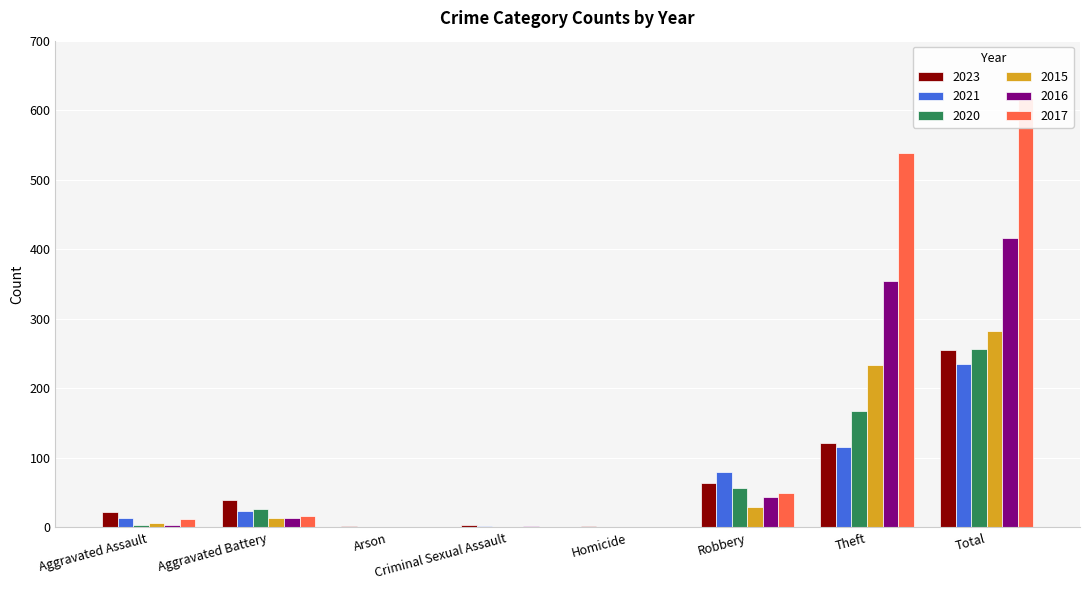

Reading left to right, what are all the values shown in this chart?

2023: Aggravated Assault=22	Aggravated Battery=40	Arson=2	Criminal Sexual Assault=3	Homicide=2	Robbery=64	Theft=122	Total=255
2021: Aggravated Assault=13	Aggravated Battery=23	Arson=0	Criminal Sexual Assault=2	Homicide=1	Robbery=80	Theft=116	Total=235
2020: Aggravated Assault=4	Aggravated Battery=26	Arson=1	Criminal Sexual Assault=0	Homicide=1	Robbery=57	Theft=168	Total=257
2015: Aggravated Assault=6	Aggravated Battery=13	Arson=0	Criminal Sexual Assault=0	Homicide=0	Robbery=30	Theft=233	Total=282
2016: Aggravated Assault=3	Aggravated Battery=13	Arson=0	Criminal Sexual Assault=2	Homicide=0	Robbery=44	Theft=354	Total=416
2017: Aggravated Assault=12	Aggravated Battery=17	Arson=0	Criminal Sexual Assault=1	Homicide=0	Robbery=49	Theft=538	Total=617